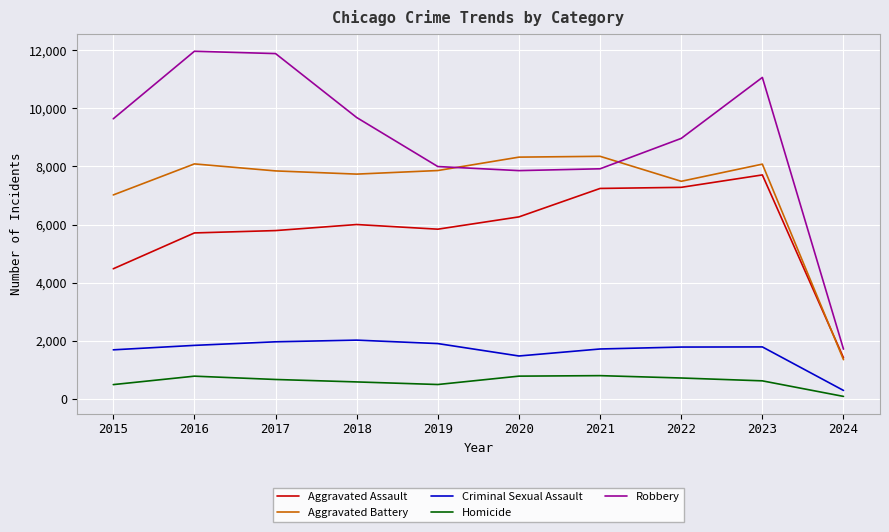

What is the average value of the Homicide series?

607